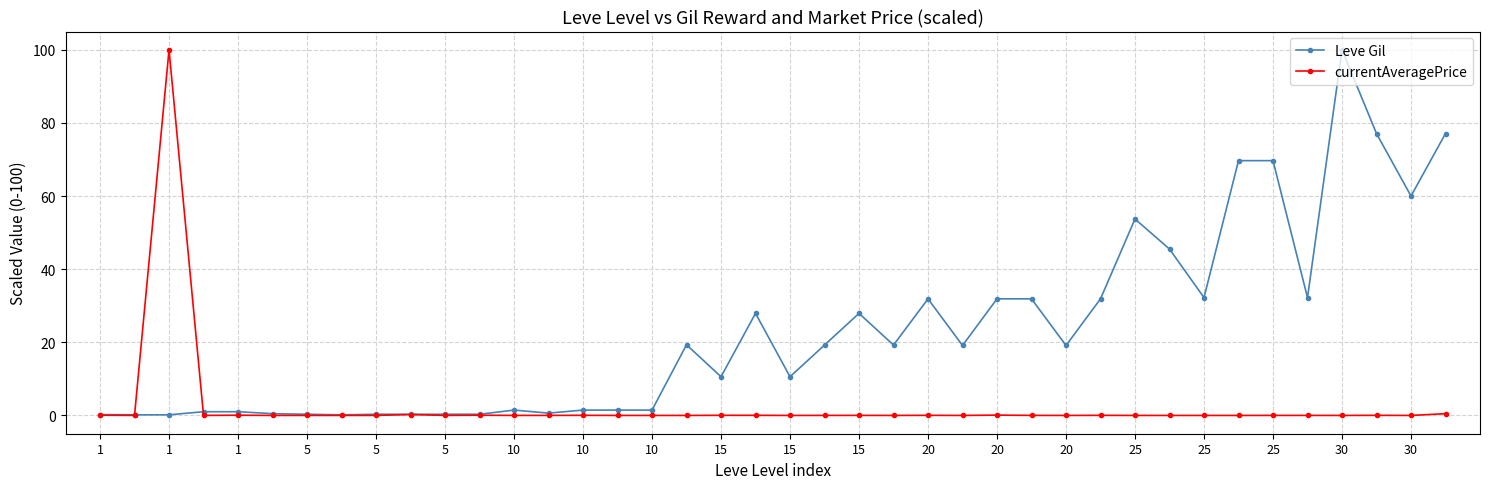

What is the greatest value displayed?

100.0